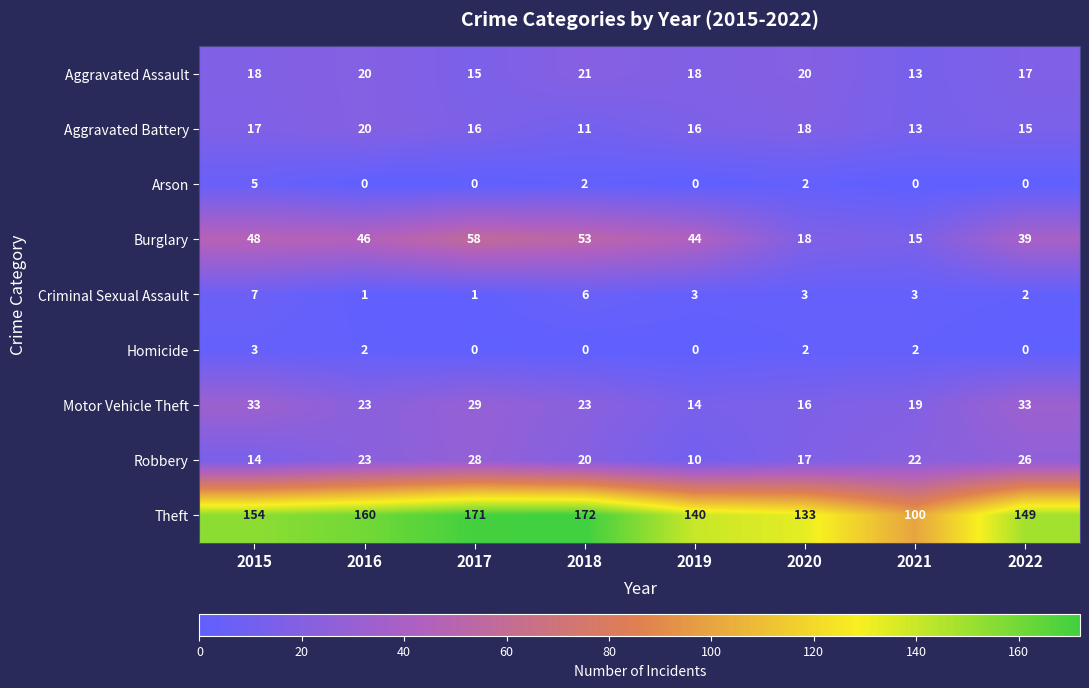

What is the maximum value shown in the chart?

172